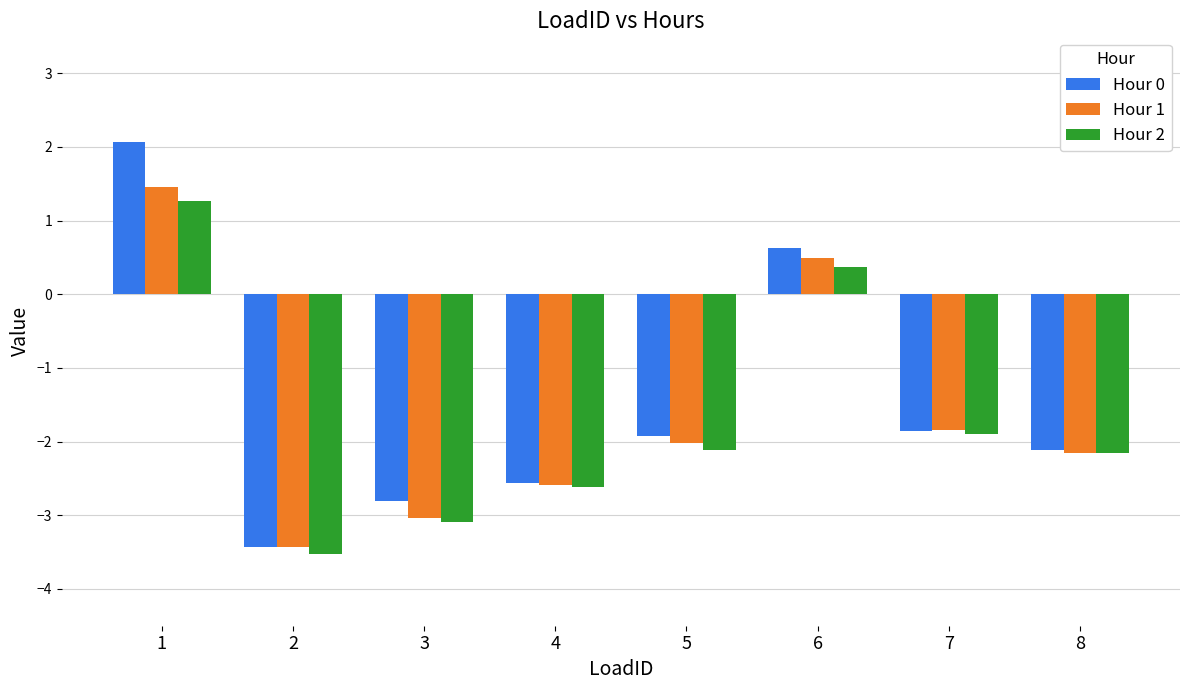

How many groups of bars are there?

8